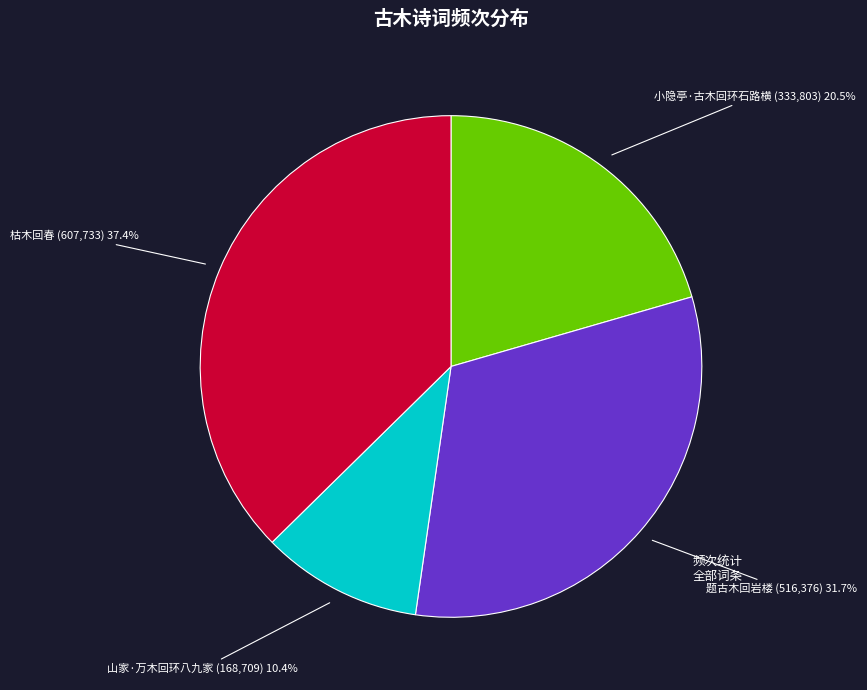

Count the number of slices in the pie.

4